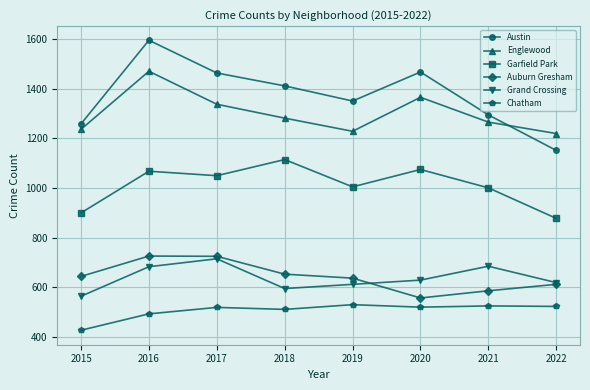

True or false: Chatham has a value of 520 at 2020.

True